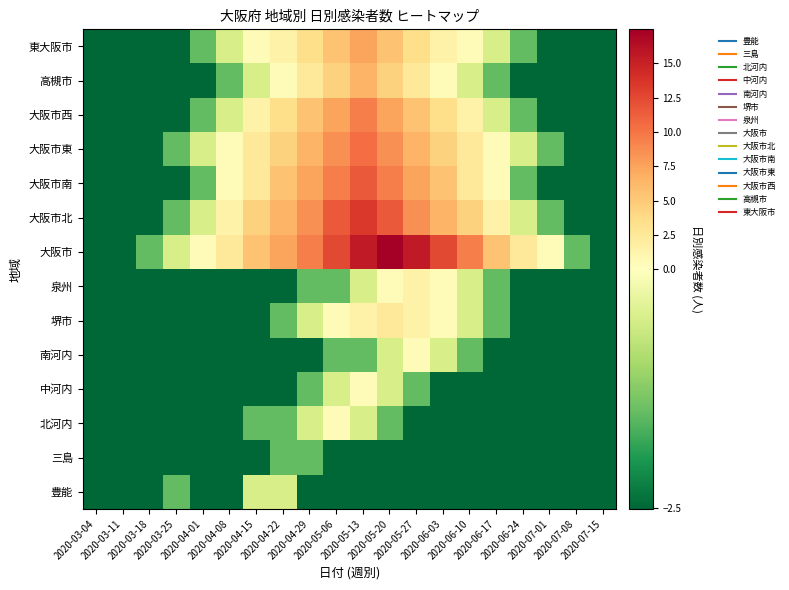

Reading right to left, extract all data points from this chart.

豊能: 2020-07-15=-2.5	2020-07-08=-2.5	2020-07-01=-2.5	2020-06-24=-2.5	2020-06-17=-2.5	2020-06-10=-2.5	2020-06-03=-2.5	2020-05-27=-2.5	2020-05-20=-2.5	2020-05-13=-2.5	2020-05-06=-2.5	2020-04-29=-2.5	2020-04-22=-0.5	2020-04-15=-0.5	2020-04-08=-2.5	2020-04-01=-2.5	2020-03-25=-1.5	2020-03-18=-2.5	2020-03-11=-2.5	2020-03-04=-2.5
三島: 2020-07-15=-2.5	2020-07-08=-2.5	2020-07-01=-2.5	2020-06-24=-2.5	2020-06-17=-2.5	2020-06-10=-2.5	2020-06-03=-2.5	2020-05-27=-2.5	2020-05-20=-2.5	2020-05-13=-2.5	2020-05-06=-2.5	2020-04-29=-1.5	2020-04-22=-1.5	2020-04-15=-2.5	2020-04-08=-2.5	2020-04-01=-2.5	2020-03-25=-2.5	2020-03-18=-2.5	2020-03-11=-2.5	2020-03-04=-2.5
北河内: 2020-07-15=-2.5	2020-07-08=-2.5	2020-07-01=-2.5	2020-06-24=-2.5	2020-06-17=-2.5	2020-06-10=-2.5	2020-06-03=-2.5	2020-05-27=-2.5	2020-05-20=-1.5	2020-05-13=-0.5	2020-05-06=0.5	2020-04-29=-0.5	2020-04-22=-1.5	2020-04-15=-1.5	2020-04-08=-2.5	2020-04-01=-2.5	2020-03-25=-2.5	2020-03-18=-2.5	2020-03-11=-2.5	2020-03-04=-2.5
中河内: 2020-07-15=-2.5	2020-07-08=-2.5	2020-07-01=-2.5	2020-06-24=-2.5	2020-06-17=-2.5	2020-06-10=-2.5	2020-06-03=-2.5	2020-05-27=-1.5	2020-05-20=-0.5	2020-05-13=0.5	2020-05-06=-0.5	2020-04-29=-1.5	2020-04-22=-2.5	2020-04-15=-2.5	2020-04-08=-2.5	2020-04-01=-2.5	2020-03-25=-2.5	2020-03-18=-2.5	2020-03-11=-2.5	2020-03-04=-2.5
南河内: 2020-07-15=-2.5	2020-07-08=-2.5	2020-07-01=-2.5	2020-06-24=-2.5	2020-06-17=-2.5	2020-06-10=-1.5	2020-06-03=-0.5	2020-05-27=0.5	2020-05-20=-0.5	2020-05-13=-1.5	2020-05-06=-1.5	2020-04-29=-2.5	2020-04-22=-2.5	2020-04-15=-2.5	2020-04-08=-2.5	2020-04-01=-2.5	2020-03-25=-2.5	2020-03-18=-2.5	2020-03-11=-2.5	2020-03-04=-2.5
堺市: 2020-07-15=-2.5	2020-07-08=-2.5	2020-07-01=-2.5	2020-06-24=-2.5	2020-06-17=-1.5	2020-06-10=-0.5	2020-06-03=0.5	2020-05-27=1.5	2020-05-20=2.5	2020-05-13=1.5	2020-05-06=0.5	2020-04-29=-0.5	2020-04-22=-1.5	2020-04-15=-2.5	2020-04-08=-2.5	2020-04-01=-2.5	2020-03-25=-2.5	2020-03-18=-2.5	2020-03-11=-2.5	2020-03-04=-2.5
泉州: 2020-07-15=-2.5	2020-07-08=-2.5	2020-07-01=-2.5	2020-06-24=-2.5	2020-06-17=-1.5	2020-06-10=-0.5	2020-06-03=0.5	2020-05-27=1.5	2020-05-20=0.5	2020-05-13=-0.5	2020-05-06=-1.5	2020-04-29=-1.5	2020-04-22=-2.5	2020-04-15=-2.5	2020-04-08=-2.5	2020-04-01=-2.5	2020-03-25=-2.5	2020-03-18=-2.5	2020-03-11=-2.5	2020-03-04=-2.5
大阪市: 2020-07-15=-2.5	2020-07-08=-1.5	2020-07-01=0.5	2020-06-24=2.5	2020-06-17=5.5	2020-06-10=9.5	2020-06-03=12.5	2020-05-27=15.5	2020-05-20=17.5	2020-05-13=15.5	2020-05-06=12.5	2020-04-29=9.5	2020-04-22=7.5	2020-04-15=5.5	2020-04-08=2.5	2020-04-01=0.5	2020-03-25=-0.5	2020-03-18=-1.5	2020-03-11=-2.5	2020-03-04=-2.5
大阪市北: 2020-07-15=-2.5	2020-07-08=-2.5	2020-07-01=-1.5	2020-06-24=-0.5	2020-06-17=1.5	2020-06-10=4.5	2020-06-03=6.5	2020-05-27=8.5	2020-05-20=11.5	2020-05-13=13.5	2020-05-06=11.5	2020-04-29=8.5	2020-04-22=6.5	2020-04-15=4.5	2020-04-08=1.5	2020-04-01=-0.5	2020-03-25=-1.5	2020-03-18=-2.5	2020-03-11=-2.5	2020-03-04=-2.5
大阪市南: 2020-07-15=-2.5	2020-07-08=-2.5	2020-07-01=-2.5	2020-06-24=-1.5	2020-06-17=0.5	2020-06-10=2.5	2020-06-03=5.5	2020-05-27=7.5	2020-05-20=9.5	2020-05-13=11.5	2020-05-06=9.5	2020-04-29=7.5	2020-04-22=5.5	2020-04-15=2.5	2020-04-08=0.5	2020-04-01=-1.5	2020-03-25=-2.5	2020-03-18=-2.5	2020-03-11=-2.5	2020-03-04=-2.5
大阪市東: 2020-07-15=-2.5	2020-07-08=-2.5	2020-07-01=-1.5	2020-06-24=-0.5	2020-06-17=0.5	2020-06-10=2.5	2020-06-03=4.5	2020-05-27=6.5	2020-05-20=8.5	2020-05-13=10.5	2020-05-06=8.5	2020-04-29=6.5	2020-04-22=4.5	2020-04-15=2.5	2020-04-08=0.5	2020-04-01=-0.5	2020-03-25=-1.5	2020-03-18=-2.5	2020-03-11=-2.5	2020-03-04=-2.5
大阪市西: 2020-07-15=-2.5	2020-07-08=-2.5	2020-07-01=-2.5	2020-06-24=-1.5	2020-06-17=-0.5	2020-06-10=1.5	2020-06-03=3.5	2020-05-27=5.5	2020-05-20=7.5	2020-05-13=9.5	2020-05-06=7.5	2020-04-29=5.5	2020-04-22=3.5	2020-04-15=1.5	2020-04-08=-0.5	2020-04-01=-1.5	2020-03-25=-2.5	2020-03-18=-2.5	2020-03-11=-2.5	2020-03-04=-2.5
高槻市: 2020-07-15=-2.5	2020-07-08=-2.5	2020-07-01=-2.5	2020-06-24=-2.5	2020-06-17=-1.5	2020-06-10=-0.5	2020-06-03=0.5	2020-05-27=2.5	2020-05-20=4.5	2020-05-13=6.5	2020-05-06=4.5	2020-04-29=2.5	2020-04-22=0.5	2020-04-15=-0.5	2020-04-08=-1.5	2020-04-01=-2.5	2020-03-25=-2.5	2020-03-18=-2.5	2020-03-11=-2.5	2020-03-04=-2.5
東大阪市: 2020-07-15=-2.5	2020-07-08=-2.5	2020-07-01=-2.5	2020-06-24=-1.5	2020-06-17=-0.5	2020-06-10=0.5	2020-06-03=1.5	2020-05-27=3.5	2020-05-20=5.5	2020-05-13=7.5	2020-05-06=5.5	2020-04-29=3.5	2020-04-22=1.5	2020-04-15=0.5	2020-04-08=-0.5	2020-04-01=-1.5	2020-03-25=-2.5	2020-03-18=-2.5	2020-03-11=-2.5	2020-03-04=-2.5